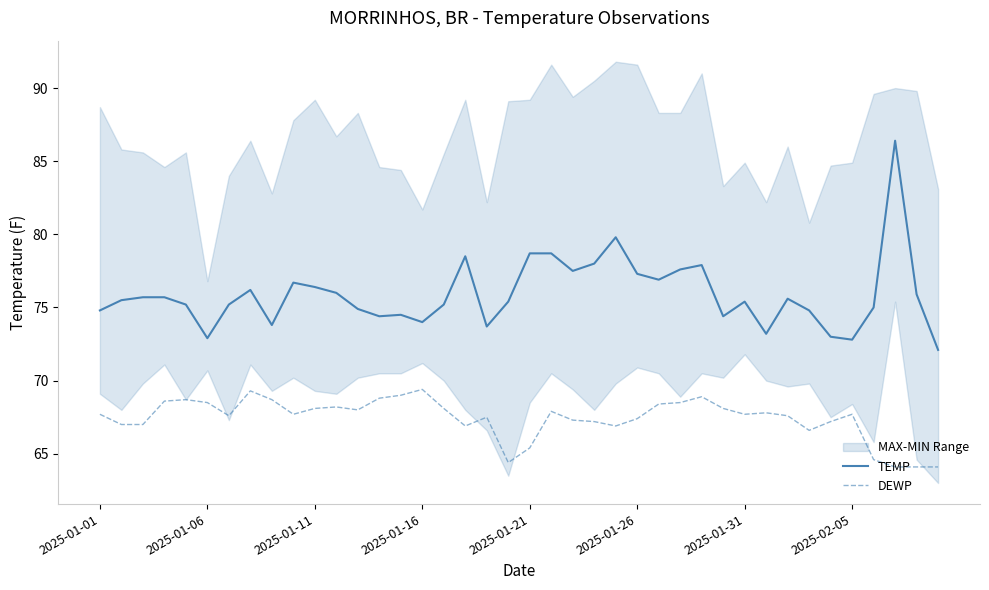

What is the maximum value for TEMP?

86.4